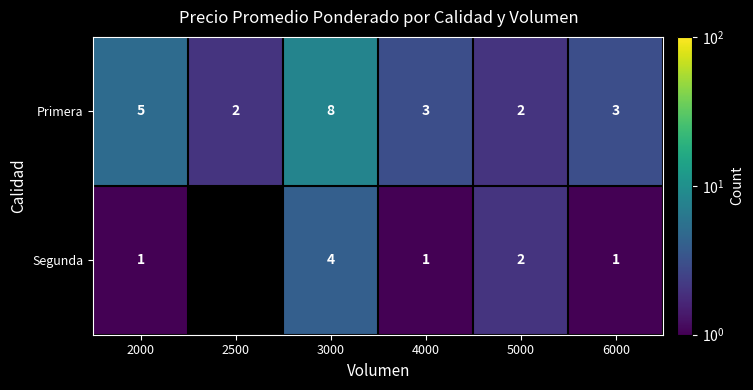

Between 2000 and 4000, which series saw the biggest shift?

Primera